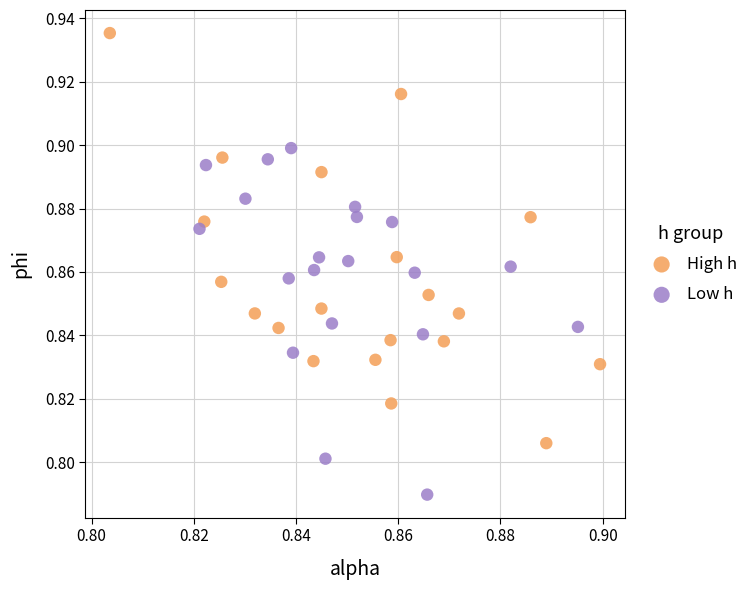

Which series has the largest Y range (max minus min)?

High h